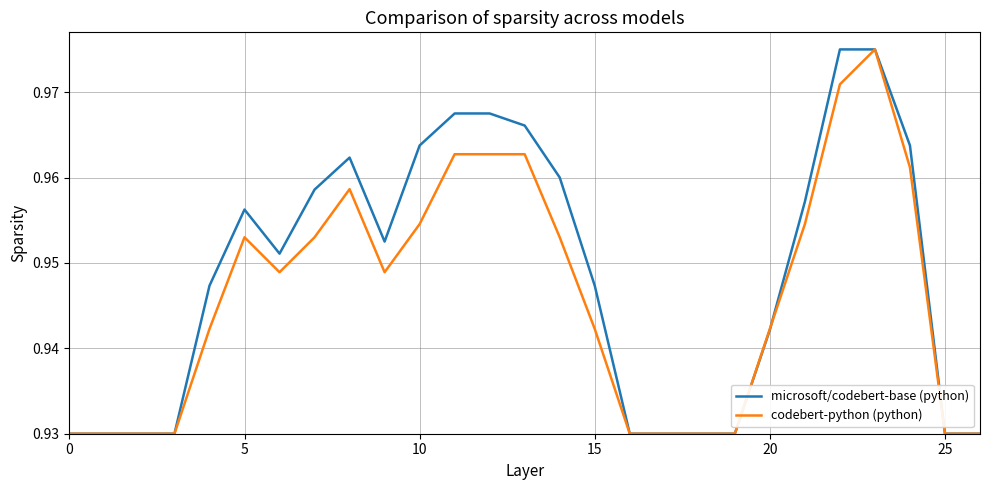

List the series in order of their overall mean, lowest first.

codebert-python (python), microsoft/codebert-base (python)